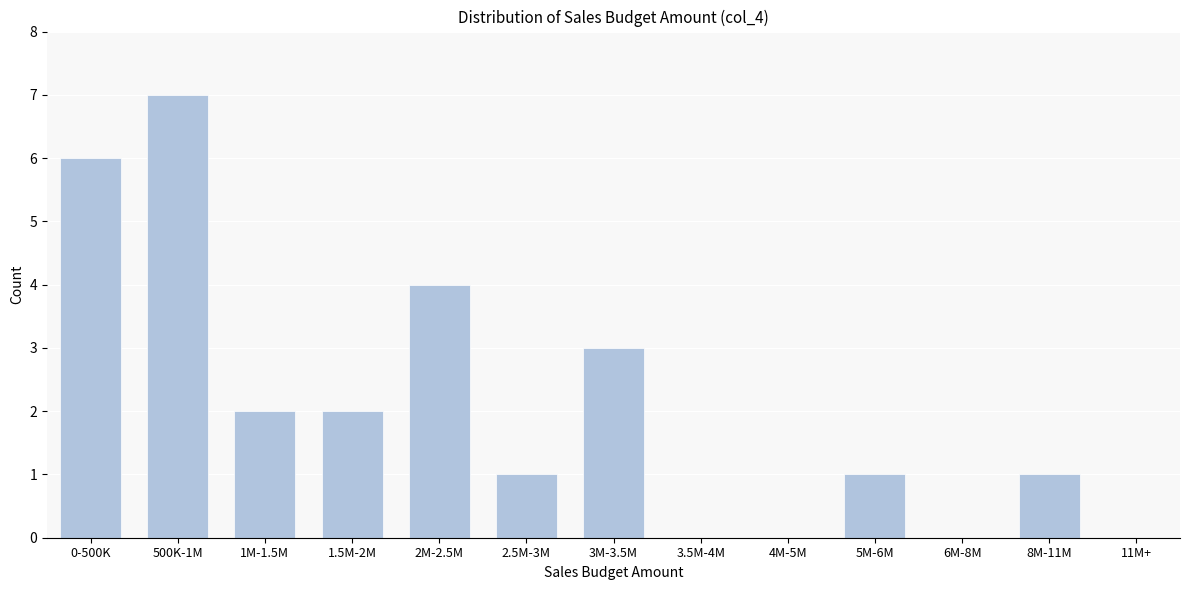

Reading left to right, extract all data points from this chart.

0-500K=6	500K-1M=7	1M-1.5M=2	1.5M-2M=2	2M-2.5M=4	2.5M-3M=1	3M-3.5M=3	3.5M-4M=0	4M-5M=0	5M-6M=1	6M-8M=0	8M-11M=1	11M+=0